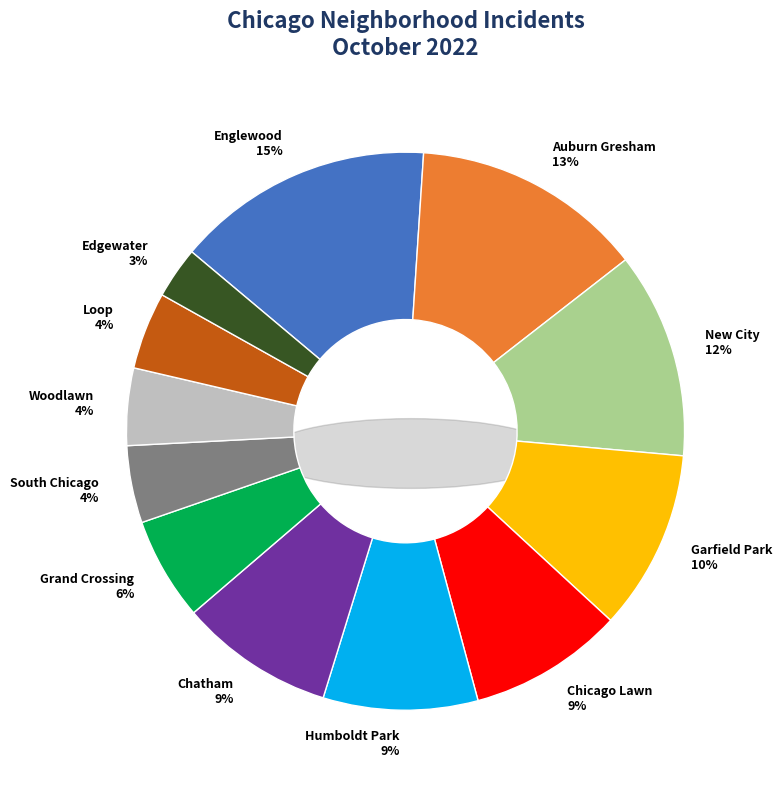

What percentage do New City and Chicago Lawn together represent?

20.9%